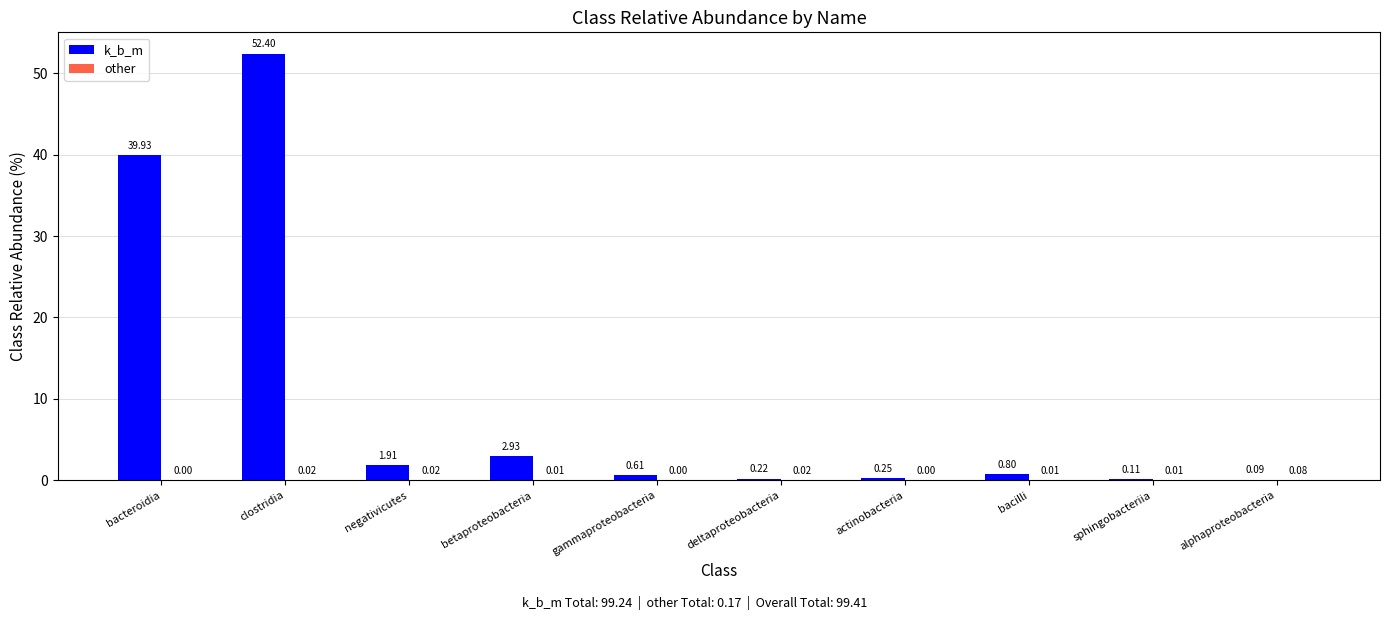

At which label is k_b_m closest to 26?

bacteroidia